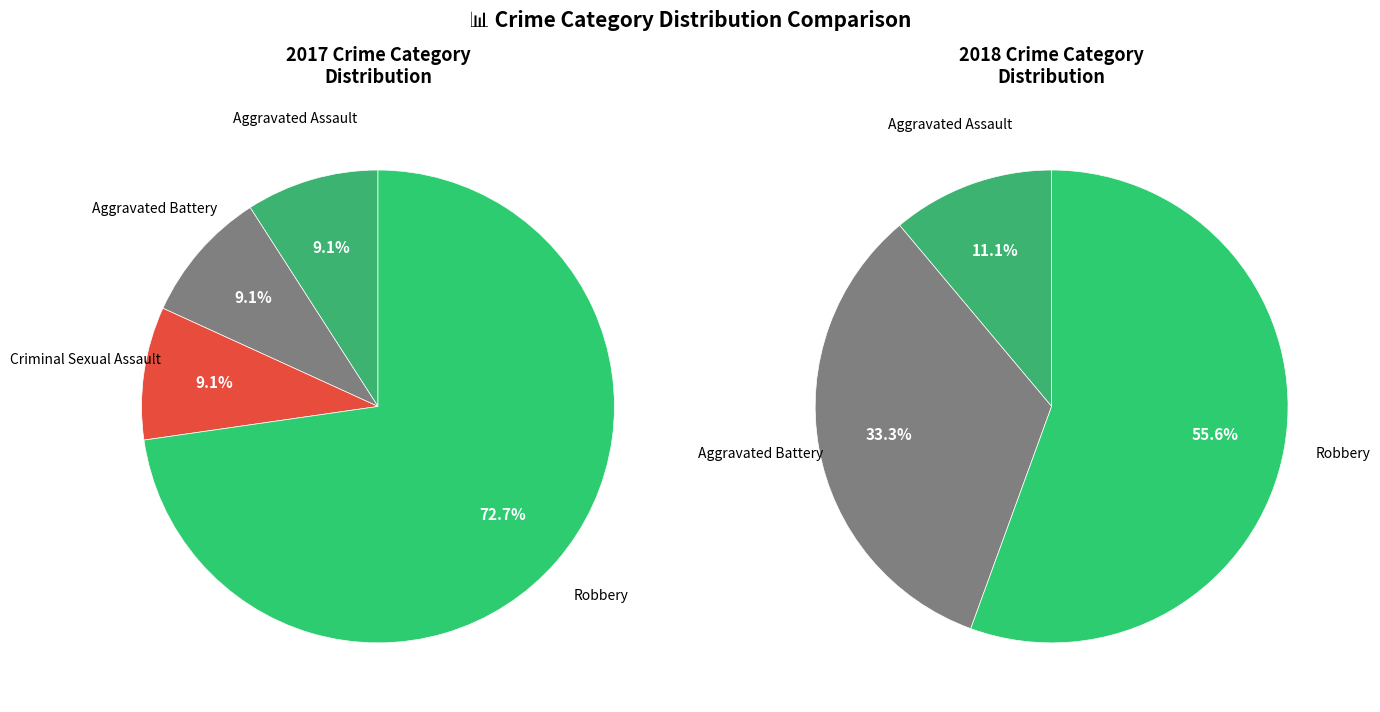

To the nearest percent, what is the difference between the 3 and 2 slice percentages?

56%